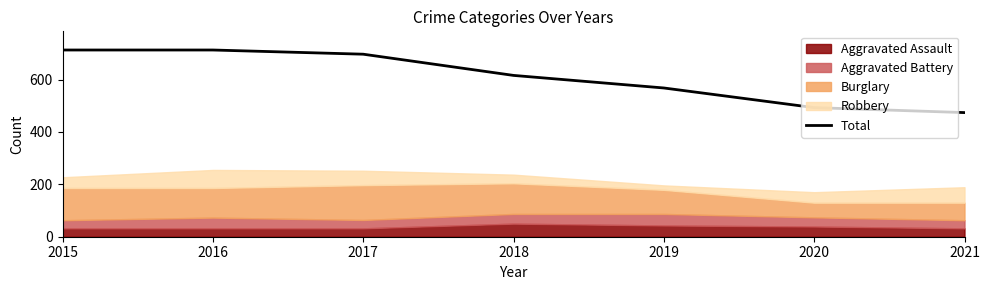

Reading left to right, list all the values displayed in this chart.

2015=713	2016=713	2017=697	2018=616	2019=568	2020=493	2021=474